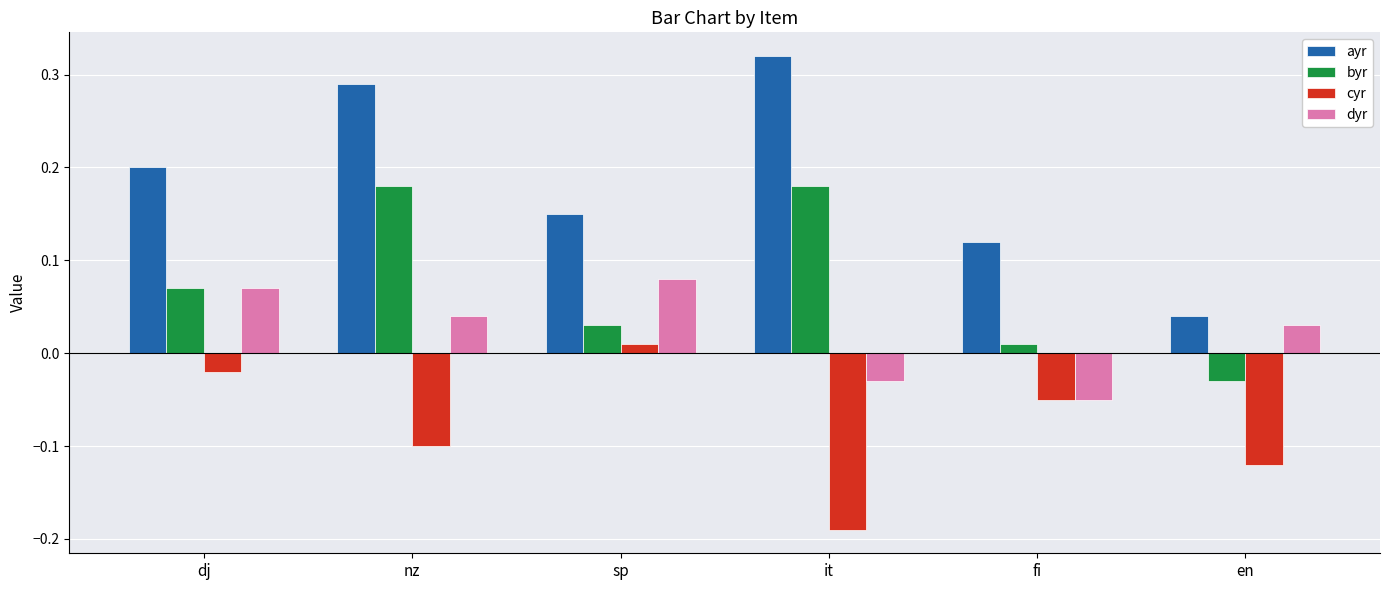

At how many categories does at least one series exceed 0?

6